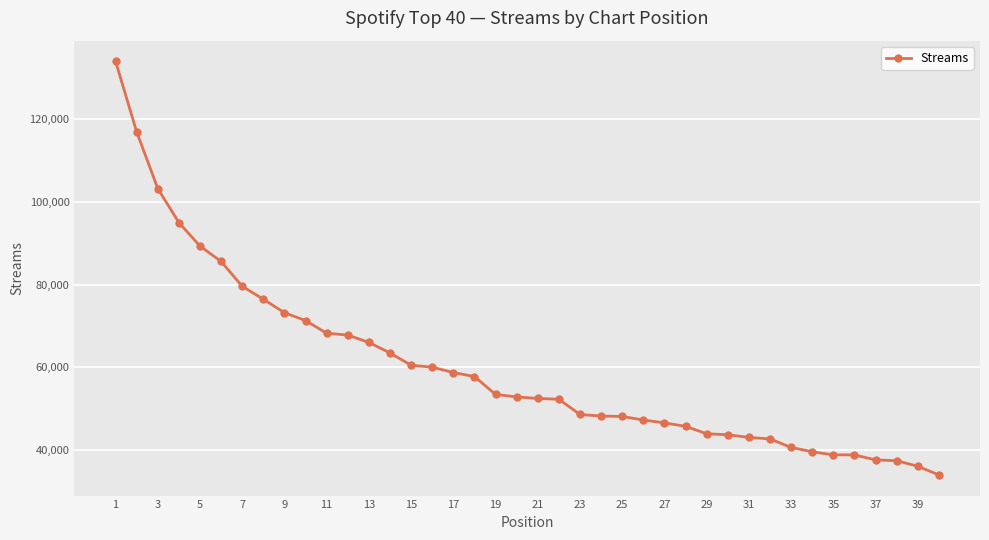

What is the value of the 11th point from the left?

68230